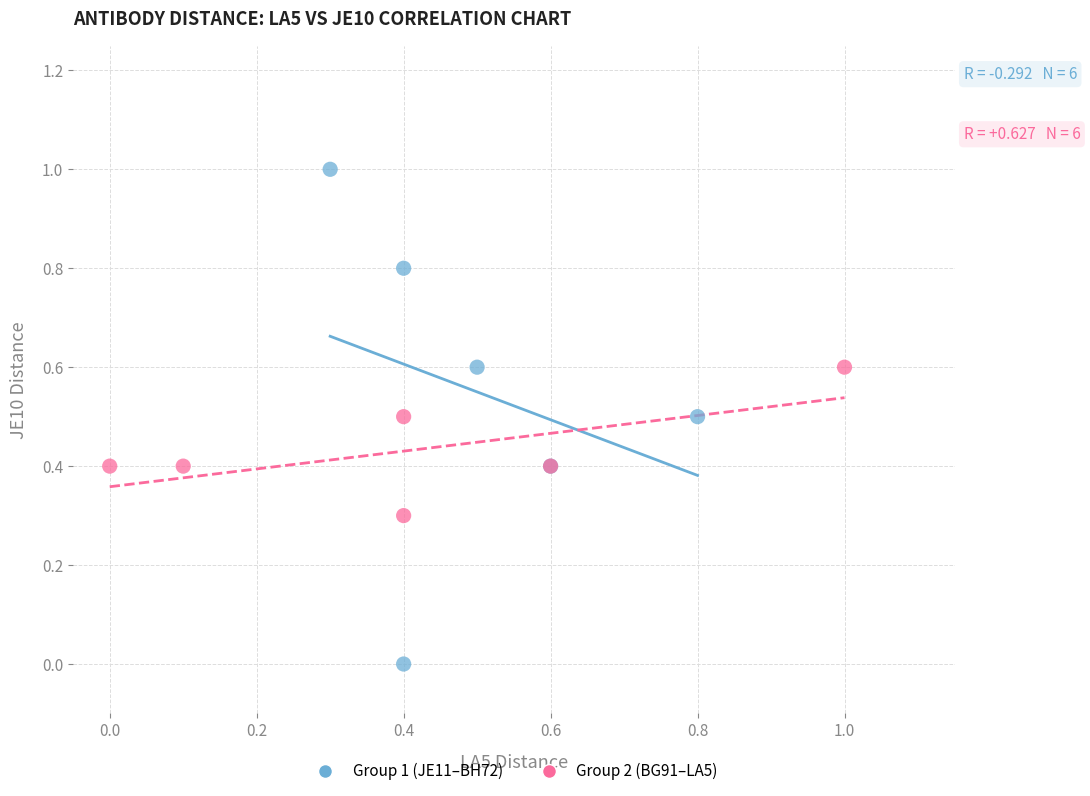

Which series reaches the minimum Y coordinate?

Group 1 (JE11–BH72)